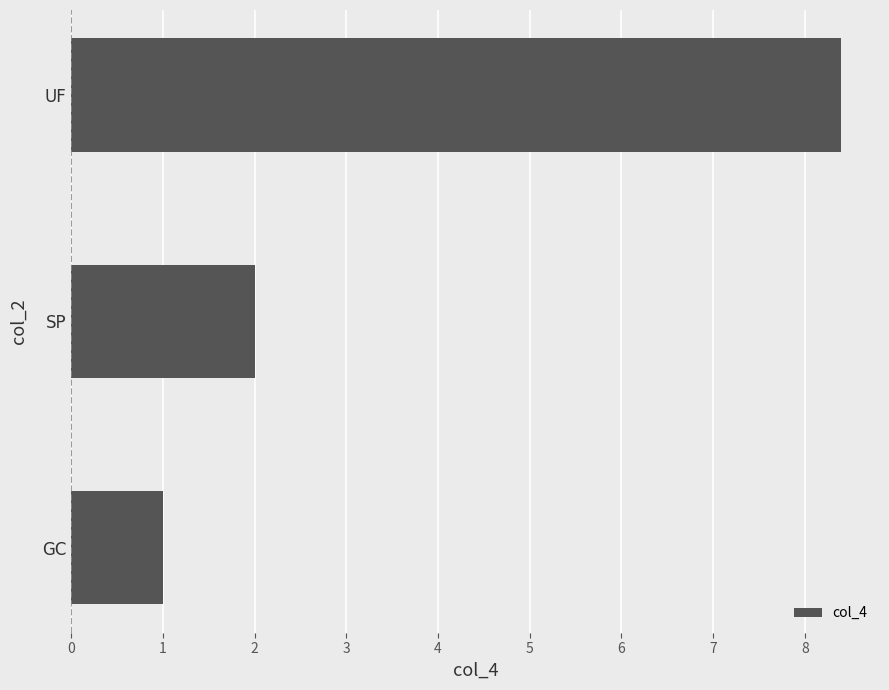

Count the number of data series in this chart.

1